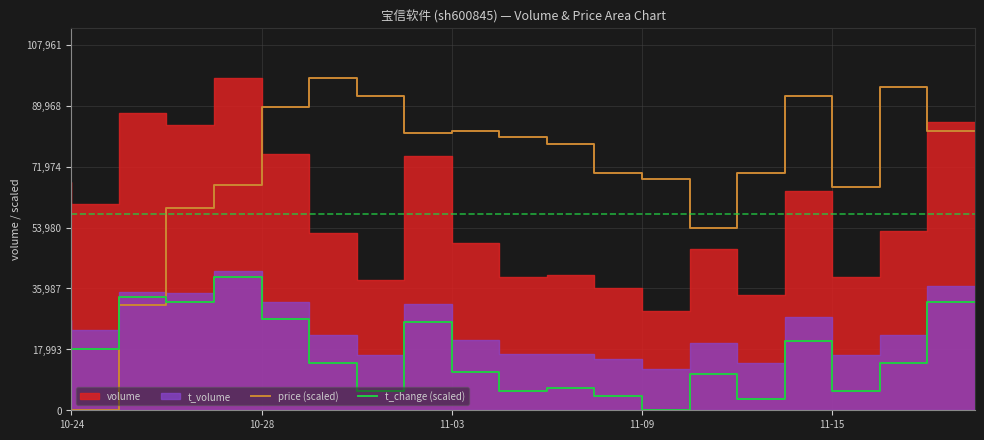

How many interior local valleys does the t_change (scaled) series have?

7